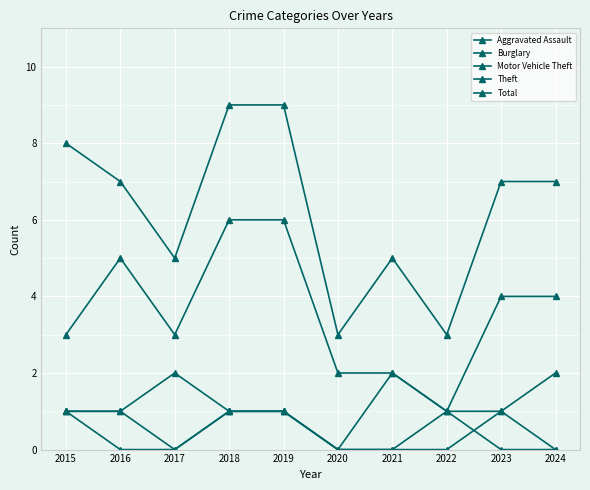

List the series in order of their peak value, lowest first.

Aggravated Assault, Burglary, Motor Vehicle Theft, Theft, Total